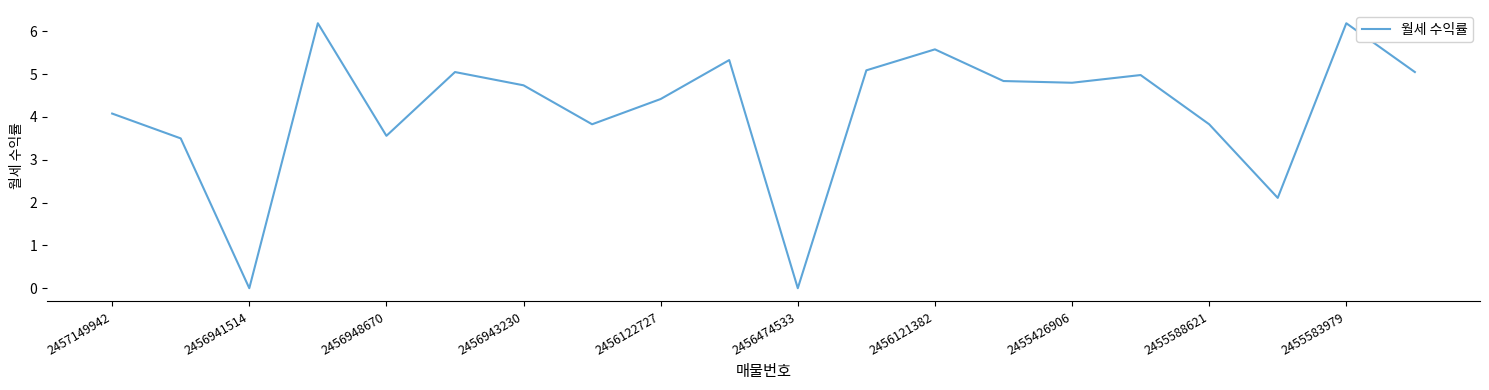

What is the greatest value displayed?

6.2